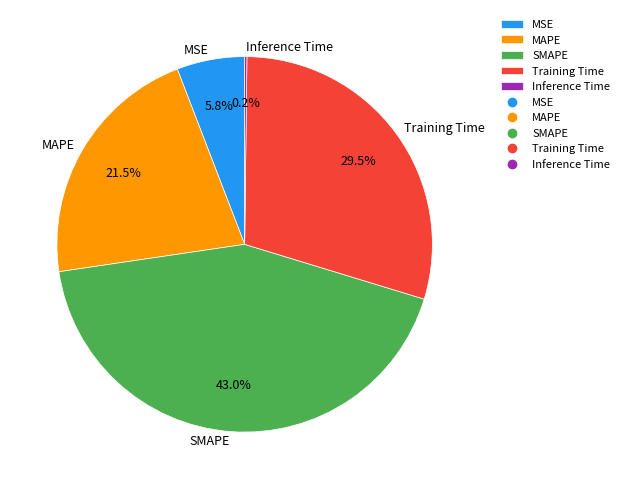

What portion of the pie excludes MAPE?

78.5%